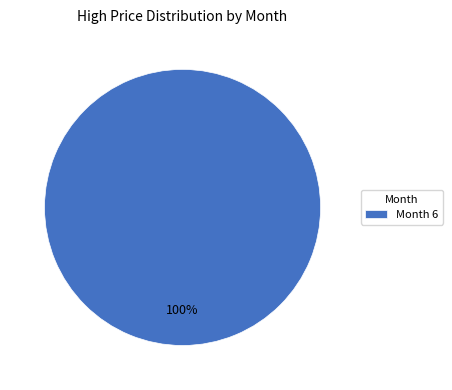

How many segments does this pie chart have?

1